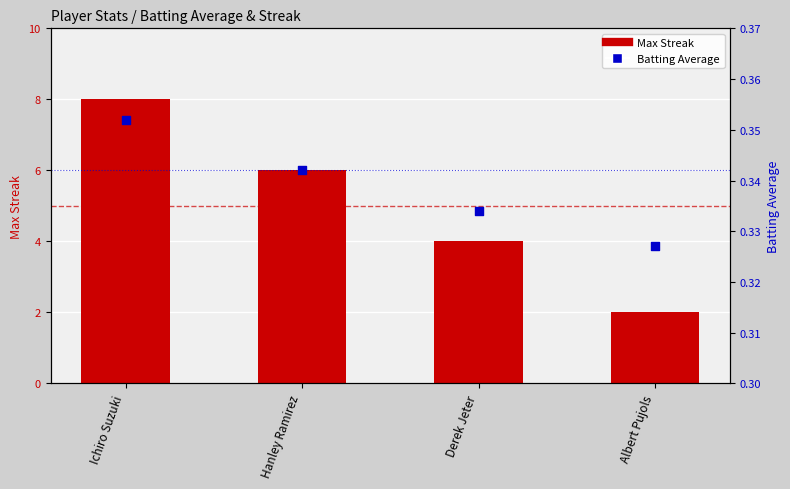

What is the total value across all series at Hanley Ramirez?

6.3